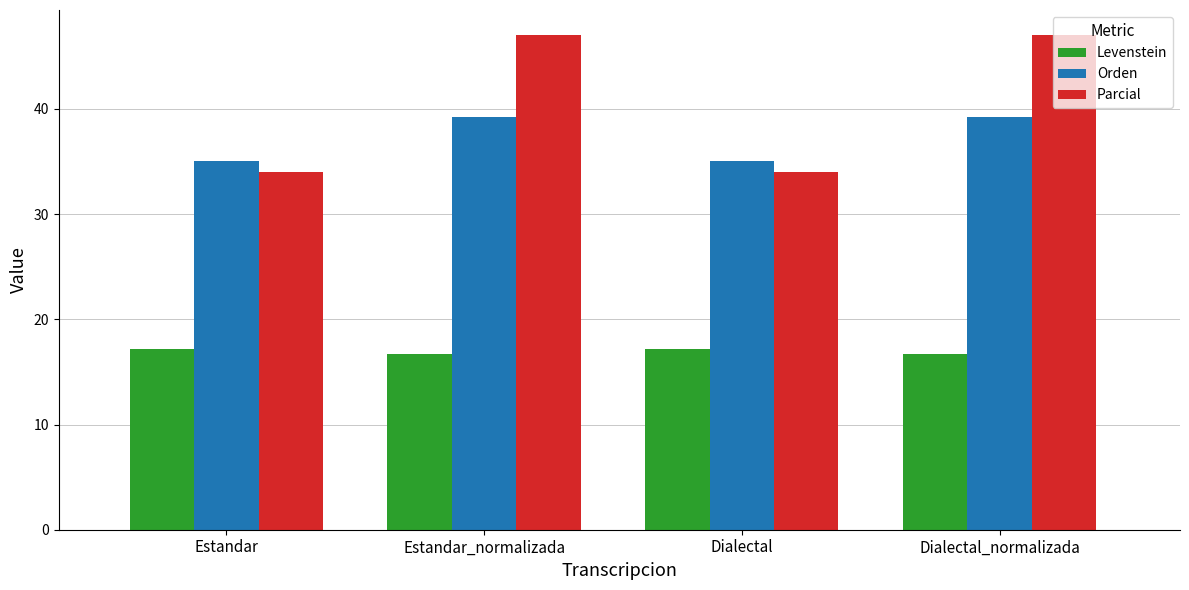

Is the value of Levenstein at Estandar greater than the value of Parcial at Estandar?

No